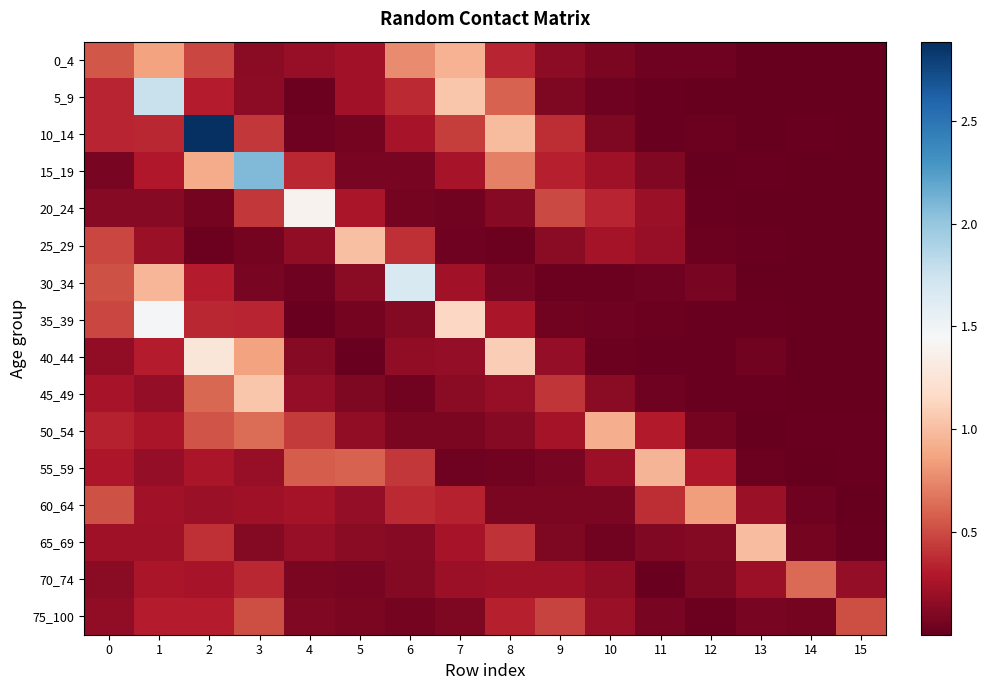

At which category does the chart reach its peak across all series?

2